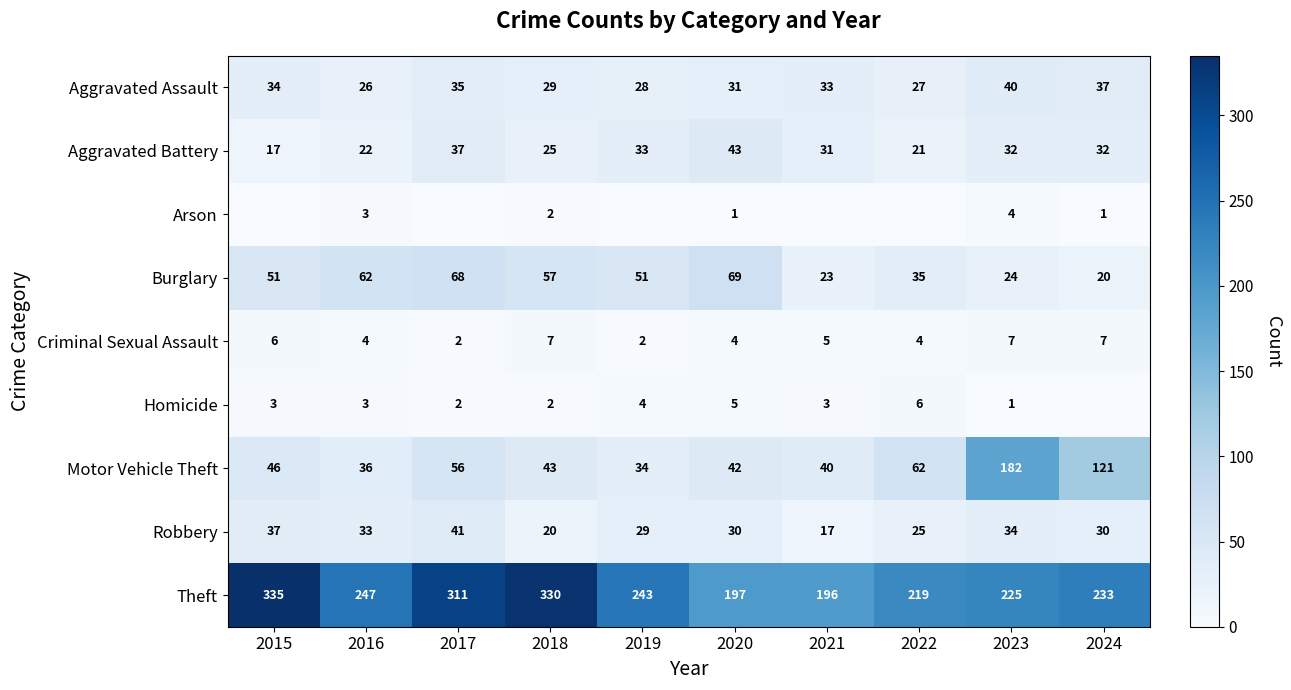

What is the greatest value displayed?

335